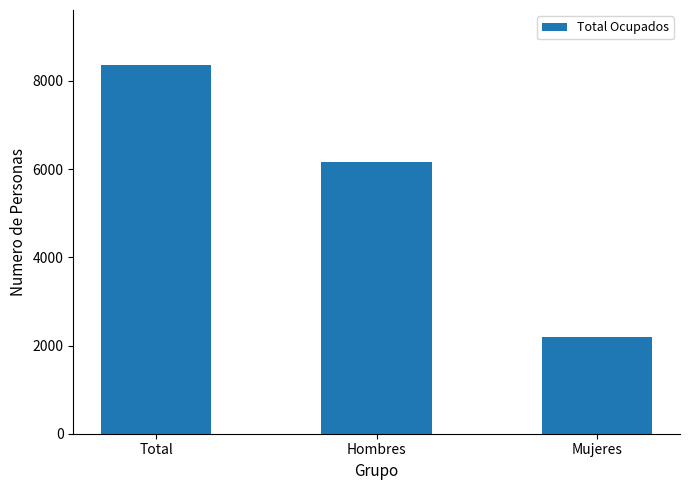

Rank the categories by value from lowest to highest.

Mujeres, Hombres, Total